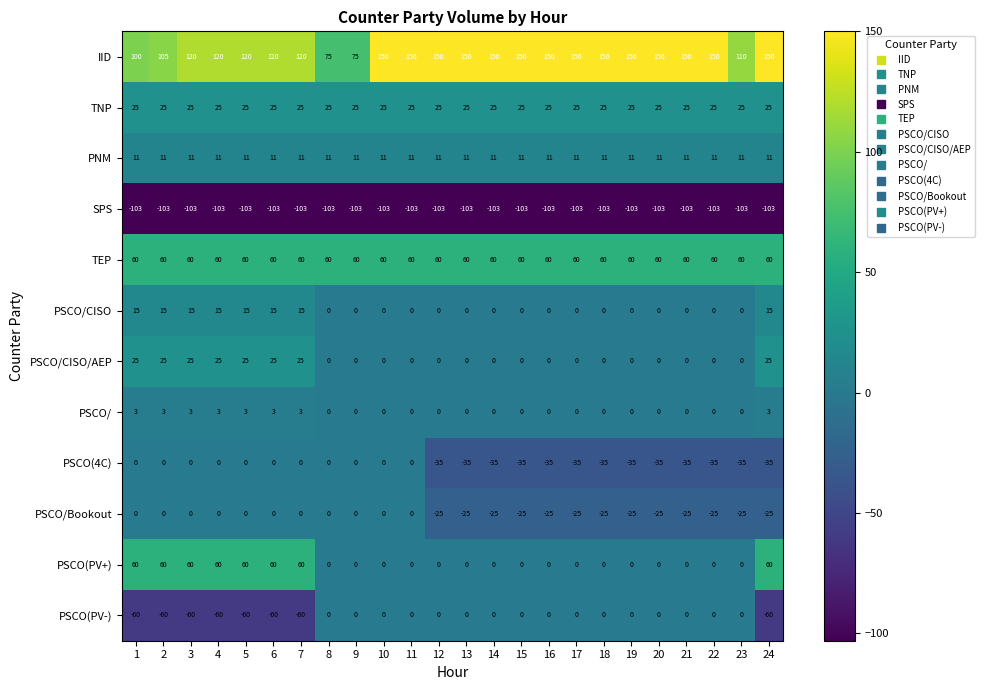

At how many categories does at least one series exceed 58?

24